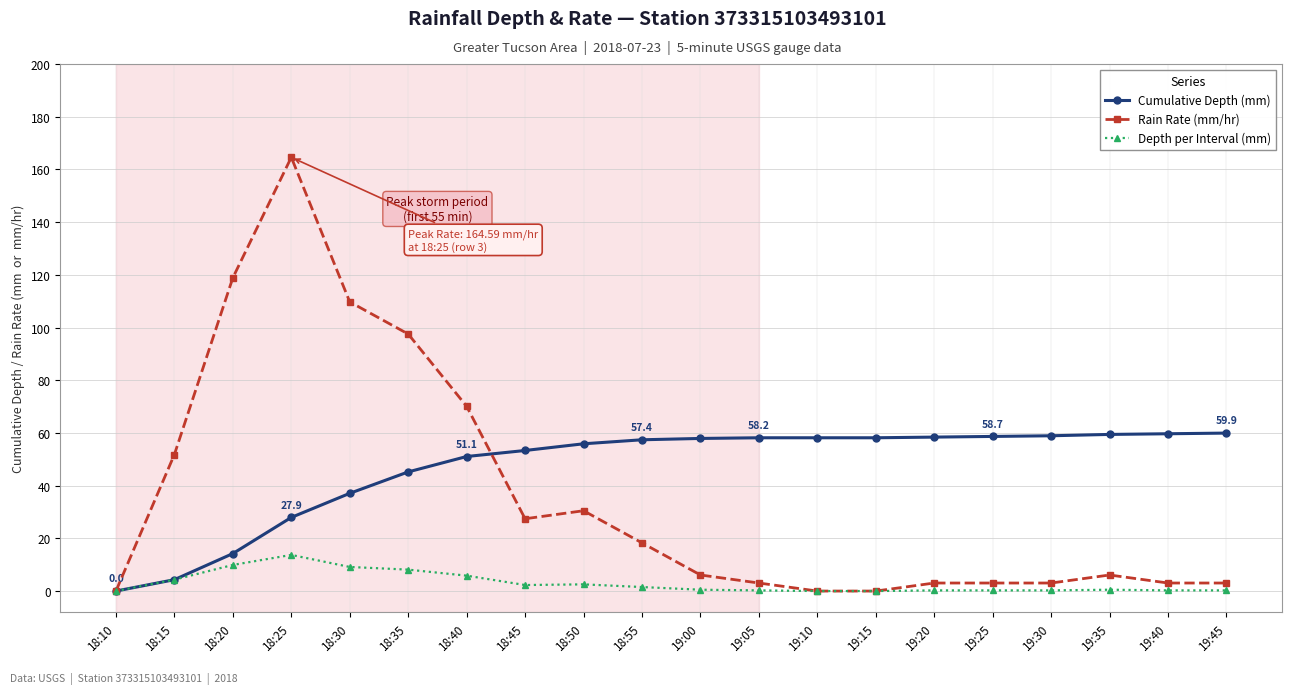

What is the label of the 10th point from the right?

19:00